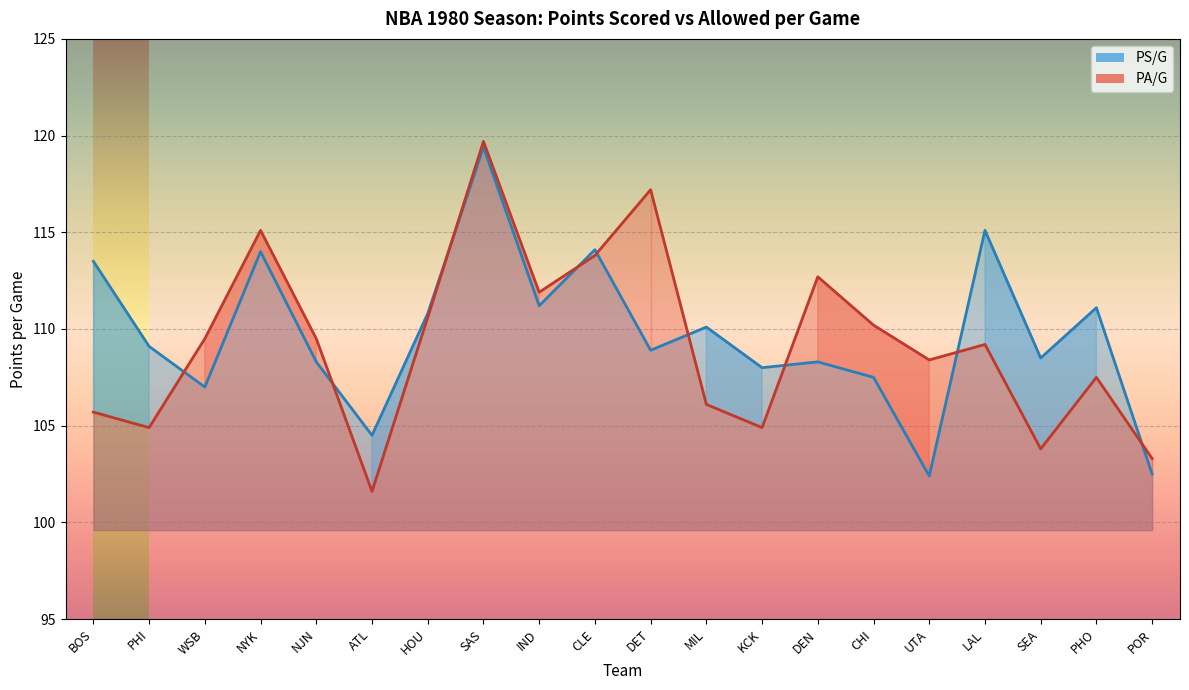

How many data points in PS/G are above 109?

10